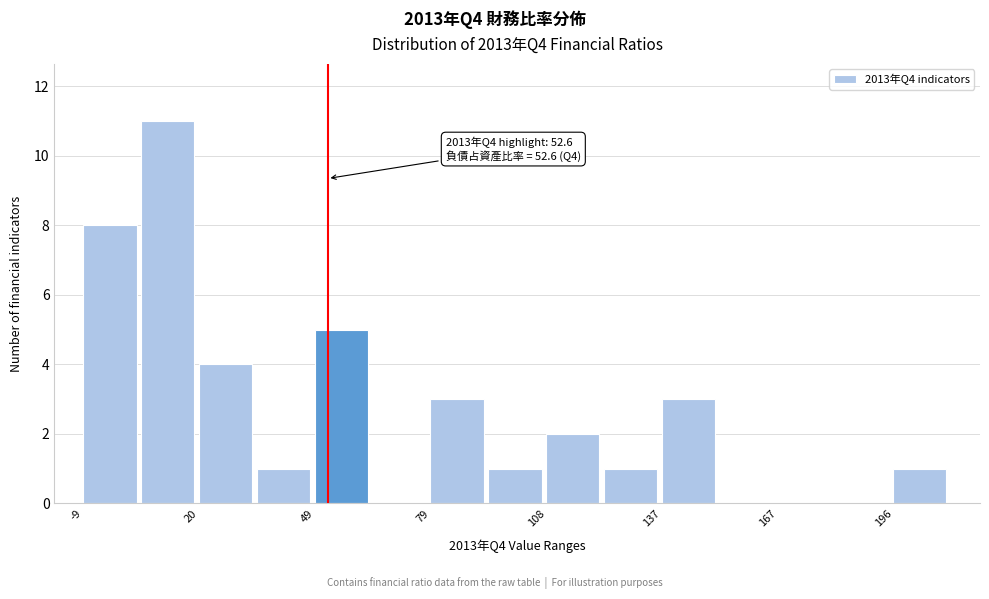

Read against the x-axis, roughly where is the centre of the tallest bar?

10